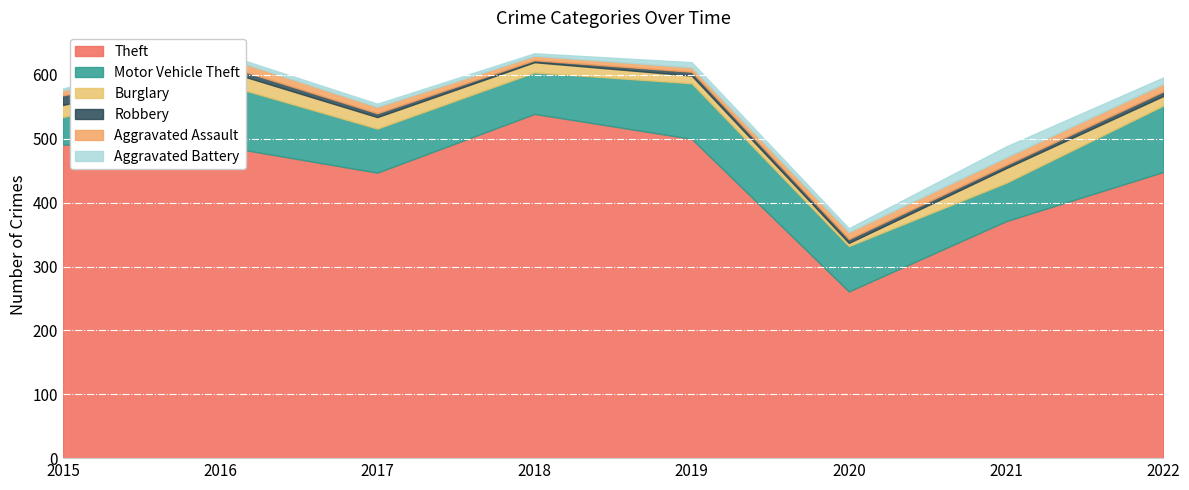

At which category does the chart reach its minimum across all series?

2018